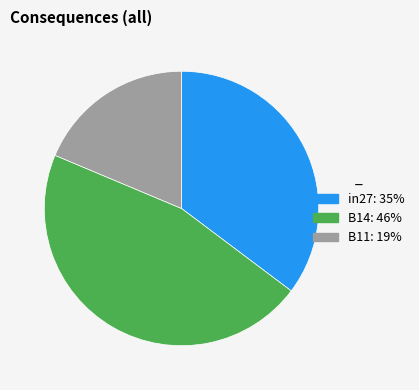

Which has a higher value, B11 or B14?

B14